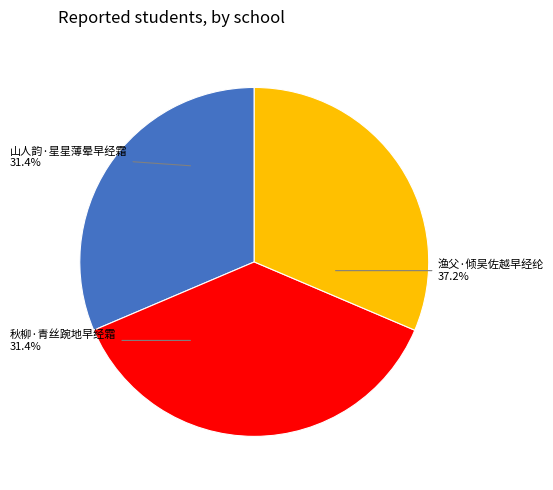

To the nearest percent, what is the difference between the largest and smallest slice percentages?

6%